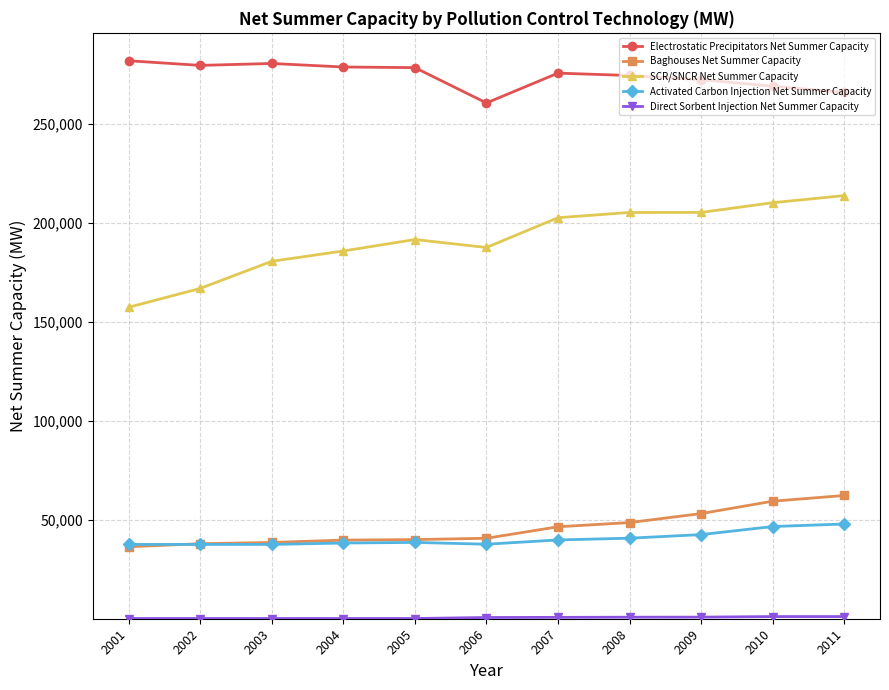

True or false: Activated Carbon Injection Net Summer Capacity and SCR/SNCR Net Summer Capacity cross at least once.

False